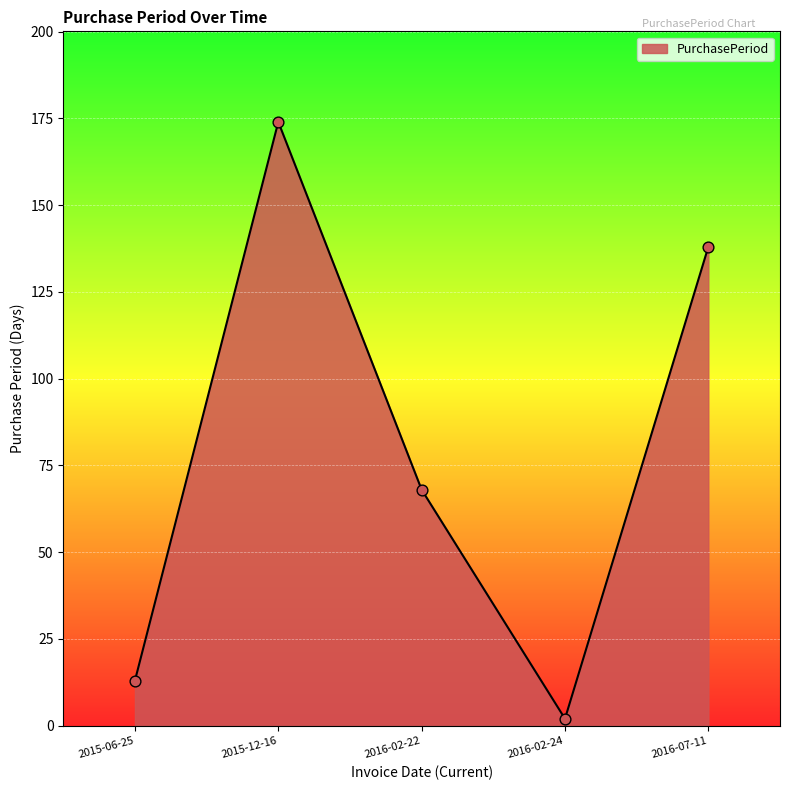

Which has a higher value, 2016-07-11 or 2016-02-22?

2016-07-11